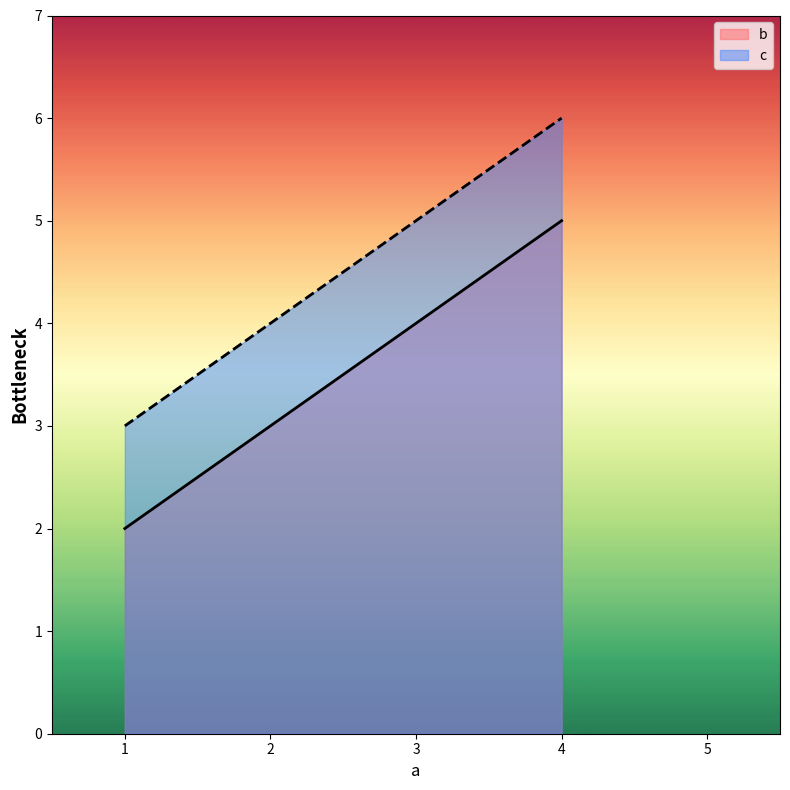

Reading left to right, what are all the values shown in this chart?

b: 2	5
c: 3	6